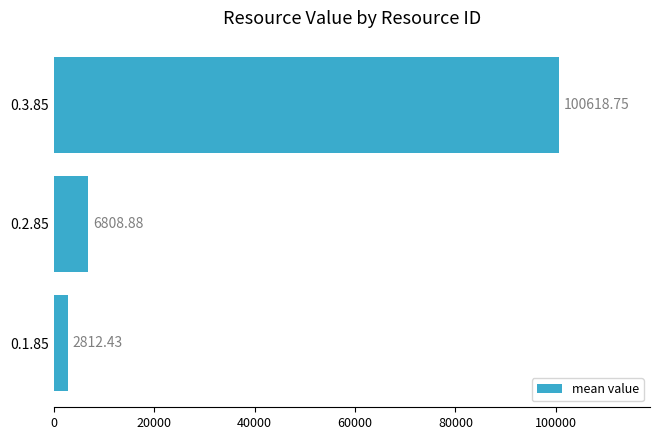

What is the difference between the maximum and minimum values?

97806.3